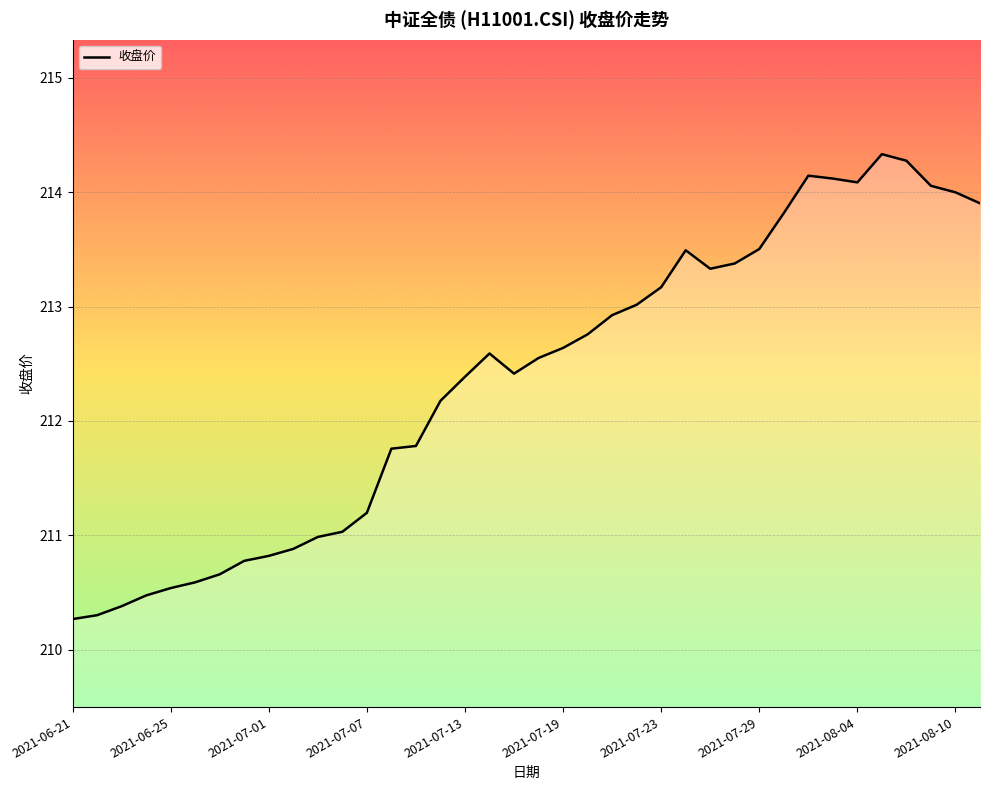

What is the maximum value shown in the chart?

214.3